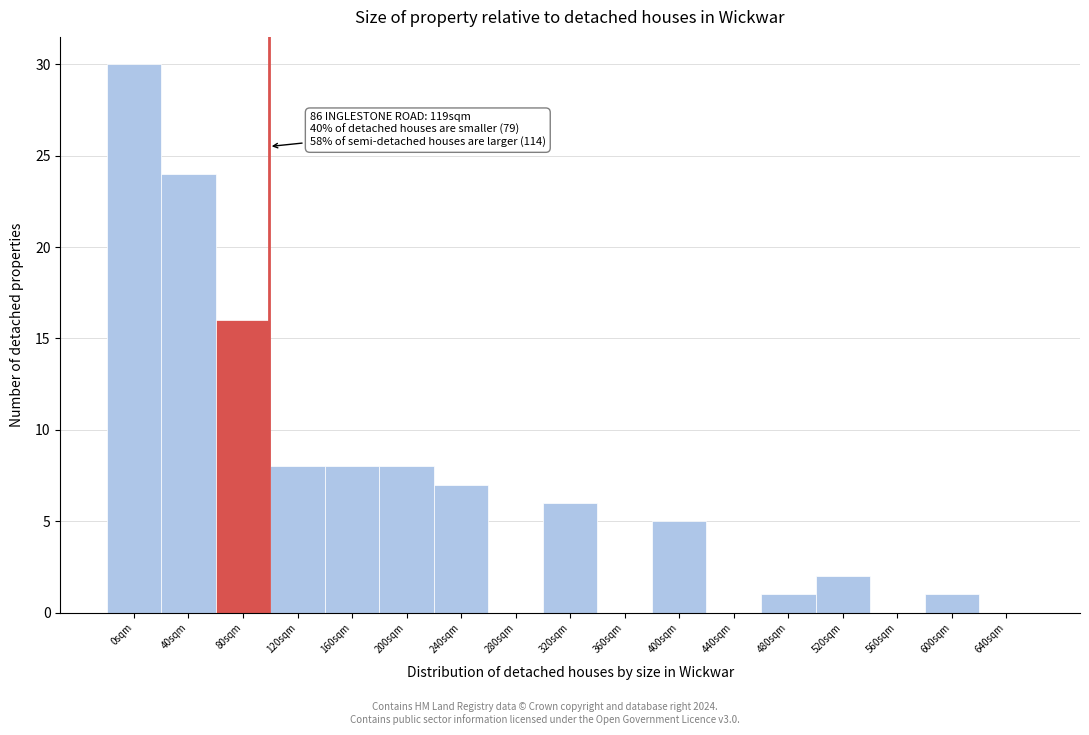

Reading left to right, transcribe all the data shown in this chart.

0sqm=30	40sqm=24	80sqm=16	120sqm=8	160sqm=8	200sqm=8	240sqm=7	280sqm=0	320sqm=6	360sqm=0	400sqm=5	440sqm=0	480sqm=1	520sqm=2	560sqm=0	600sqm=1	640sqm=0